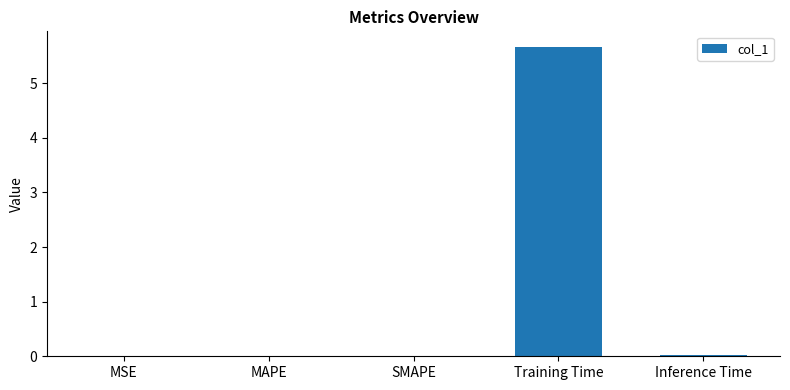

Which has a higher value, Training Time or MSE?

Training Time